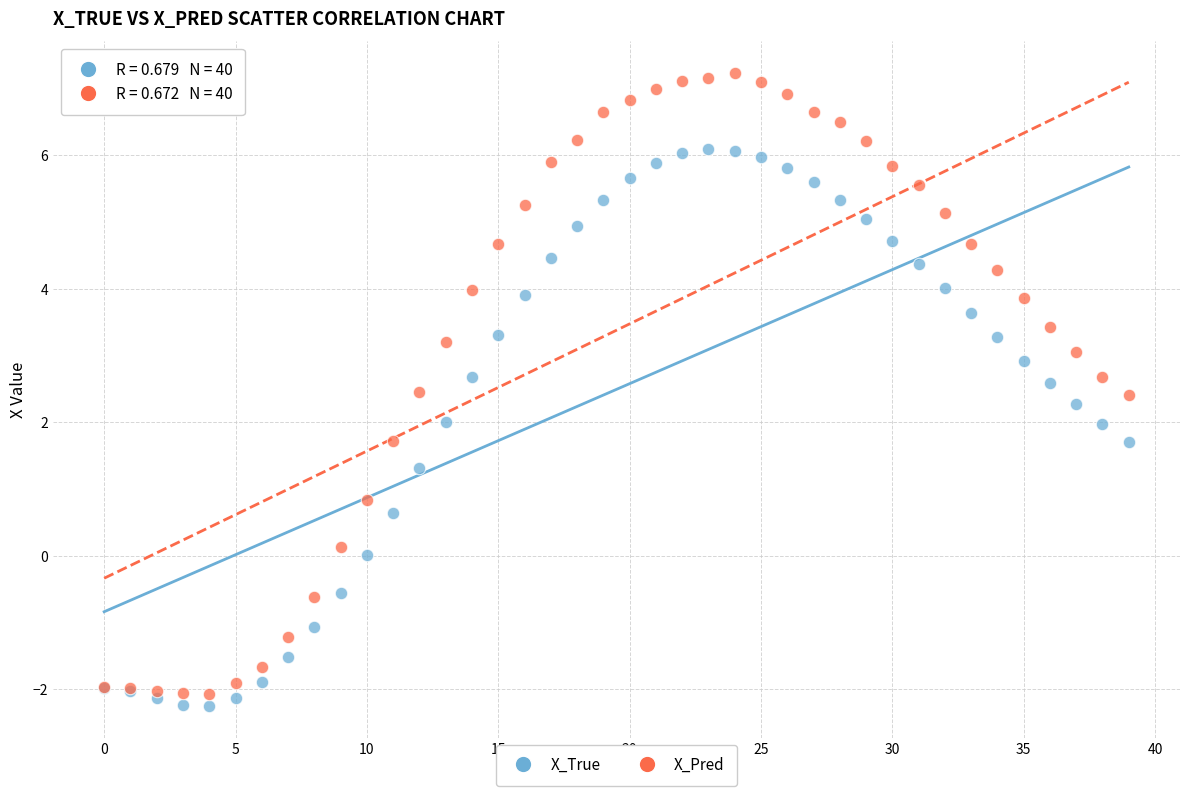

What are all the series names shown in the legend?

X_True, X_Pred